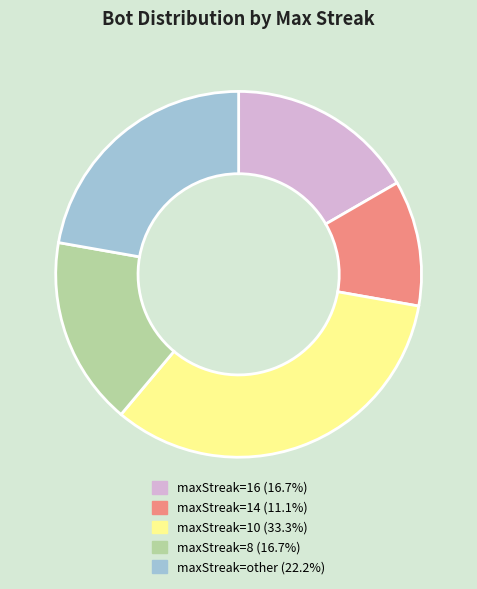

Is there any slice that represents more than half of the pie?

No